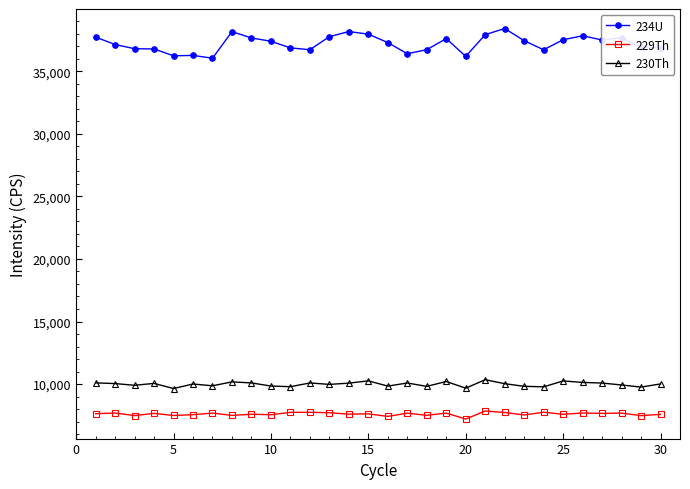

What is the average value of the 230Th series?

9992.3